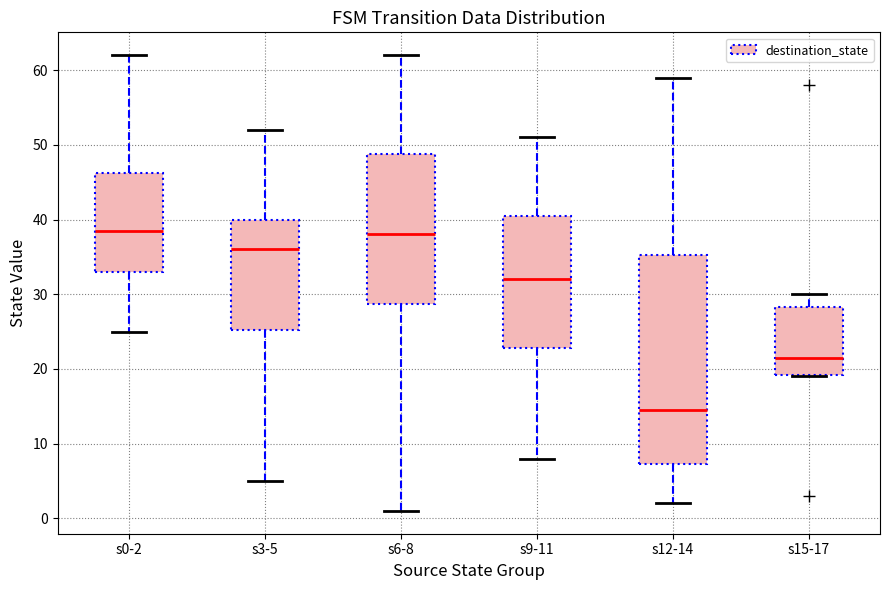

Reading left to right, transcribe this box plot: for each box, give where its median line is, the range the box spans, and where its two whiskers end, as read against the y-axis. The values are not printed on the chart, so give them approximately, as read against the axis.

s0-2: median 39, box 33 to 46, whiskers 25 to 62
s3-5: median 36, box 25 to 40, whiskers 5 to 52
s6-8: median 38, box 29 to 49, whiskers 1 to 62
s9-11: median 32, box 23 to 41, whiskers 8 to 51
s12-14: median 15, box 7 to 35, whiskers 2 to 59
s15-17: median 22, box 19 to 28, whiskers 19 to 30